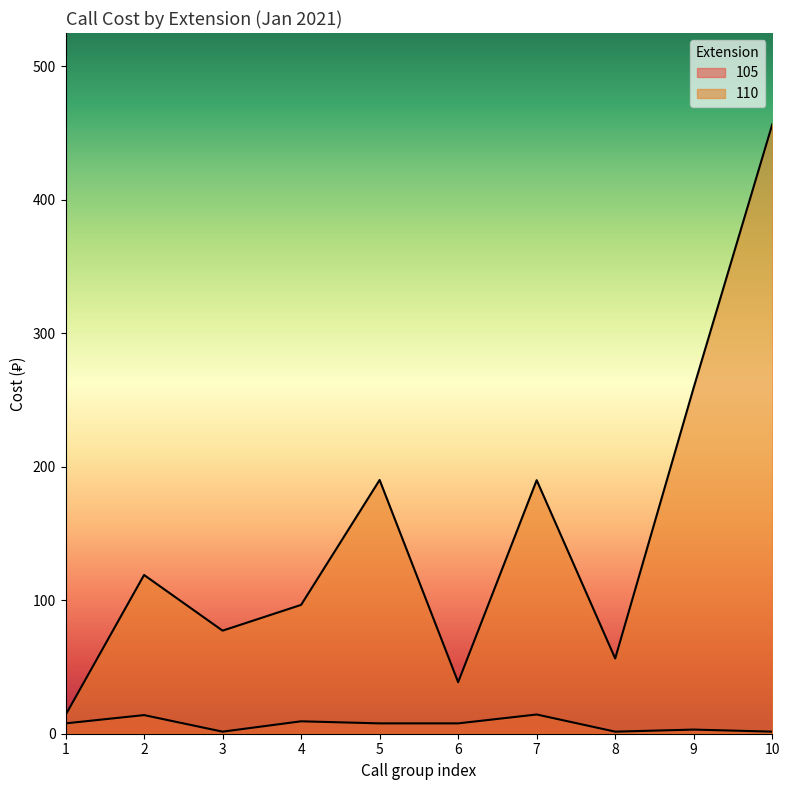

Which has a higher value, 8 or 10?

8